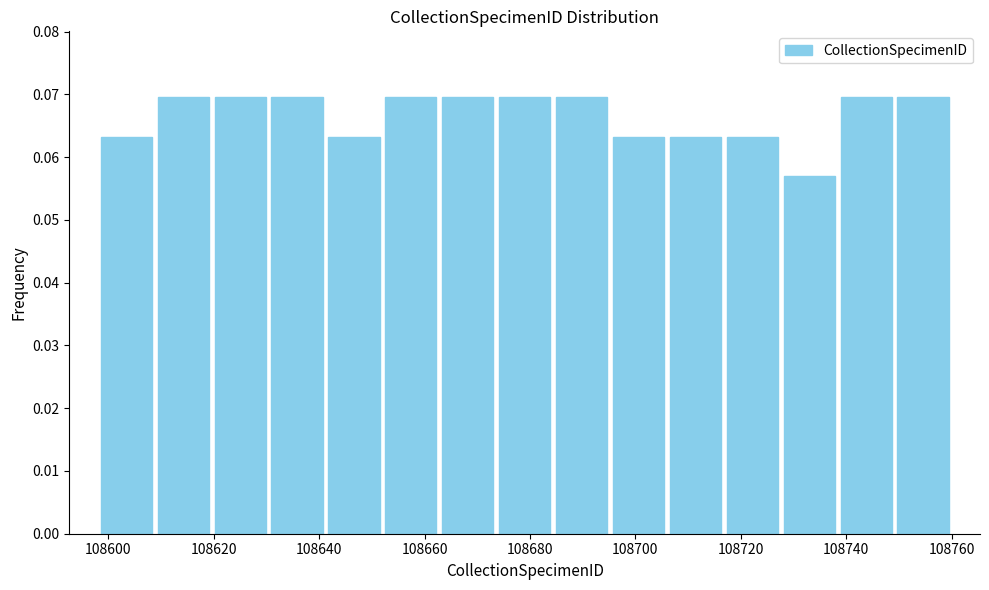

Reading left to right, list every bar in this chart as the range it spans on the x-axis followed by its height. Neither the bar edges nor the heights are printed on the chart, so give them approximately, as read against the axes.

108598.0 to 108608.8: 0.063
108608.8 to 108619.6: 0.070
108619.6 to 108630.4: 0.070
108630.4 to 108641.2: 0.070
108641.2 to 108652.0: 0.063
108652.0 to 108662.8: 0.070
108662.8 to 108673.6: 0.070
108673.6 to 108684.4: 0.070
108684.4 to 108695.2: 0.070
108695.2 to 108706.0: 0.063
108706.0 to 108716.8: 0.063
108716.8 to 108727.6: 0.063
108727.6 to 108738.4: 0.057
108738.4 to 108749.2: 0.070
108749.2 to 108760.0: 0.070